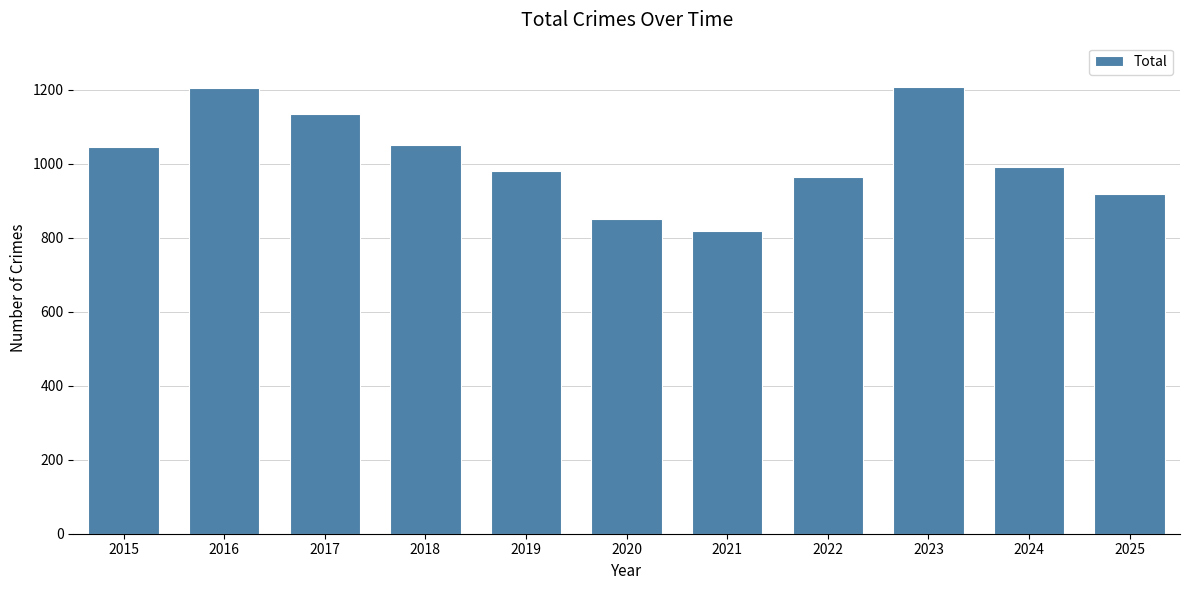

Approximately how many times larger is the value at 2019 compared to 2023?

0.8